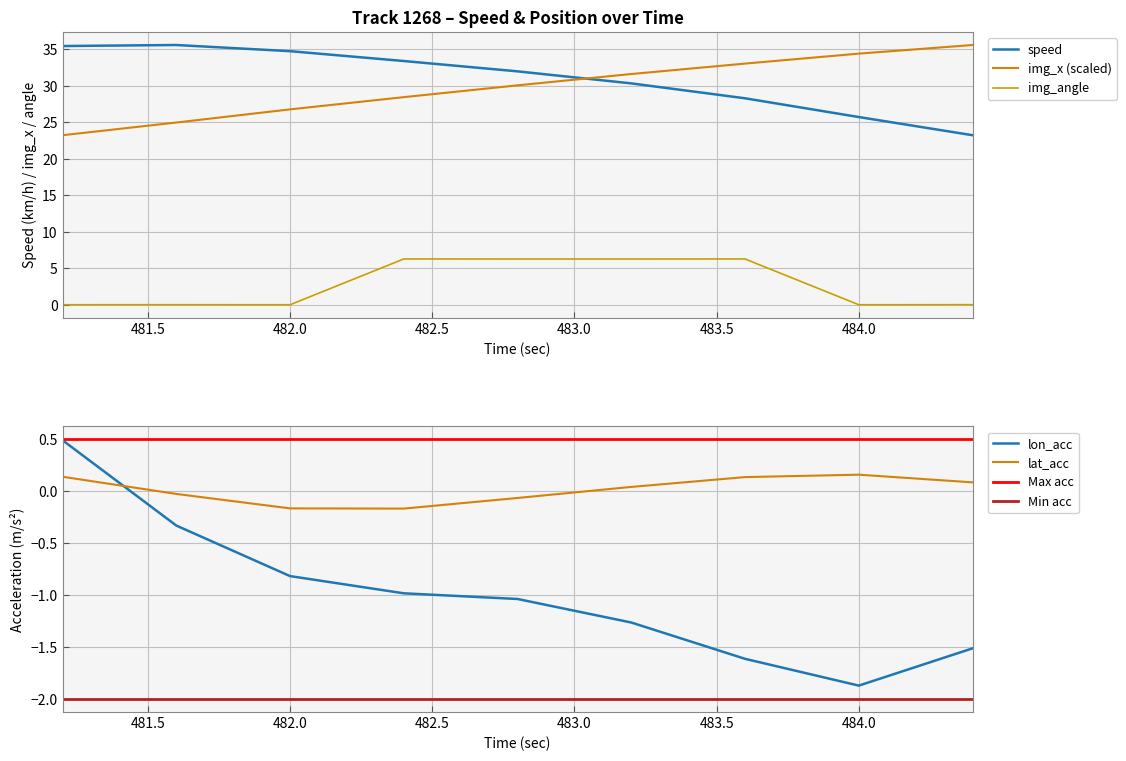

How many times do lat_acc and lon_acc cross each other?

1